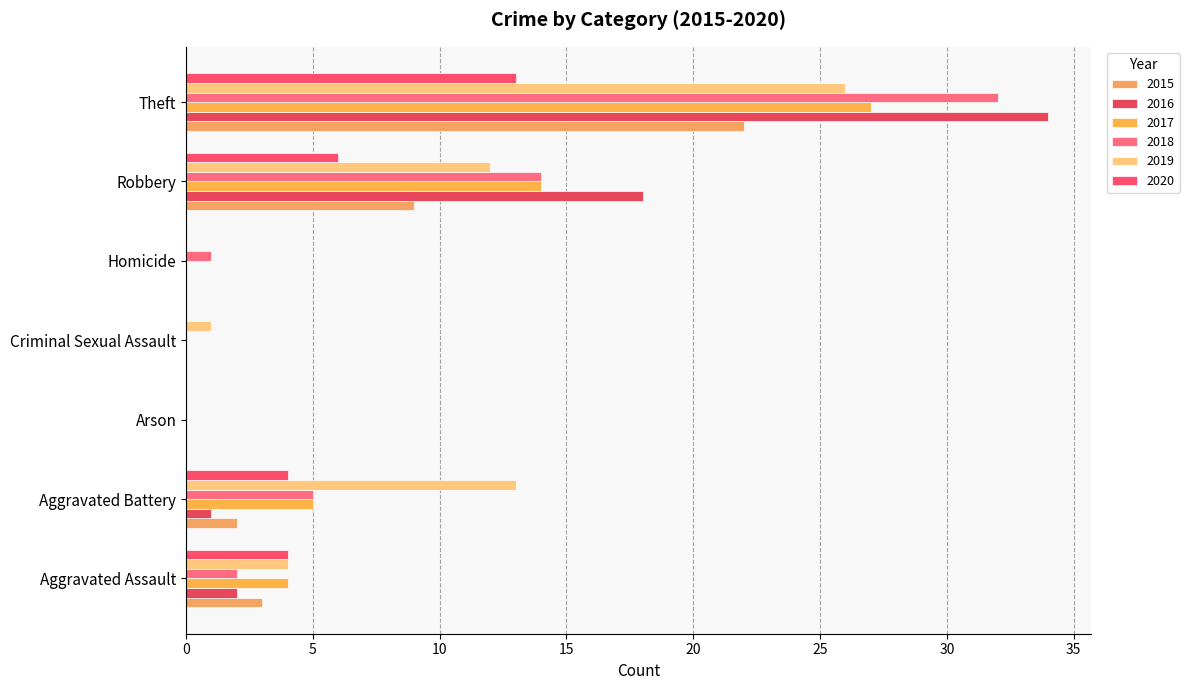

Which category has the highest value in the 2016 series?

Theft